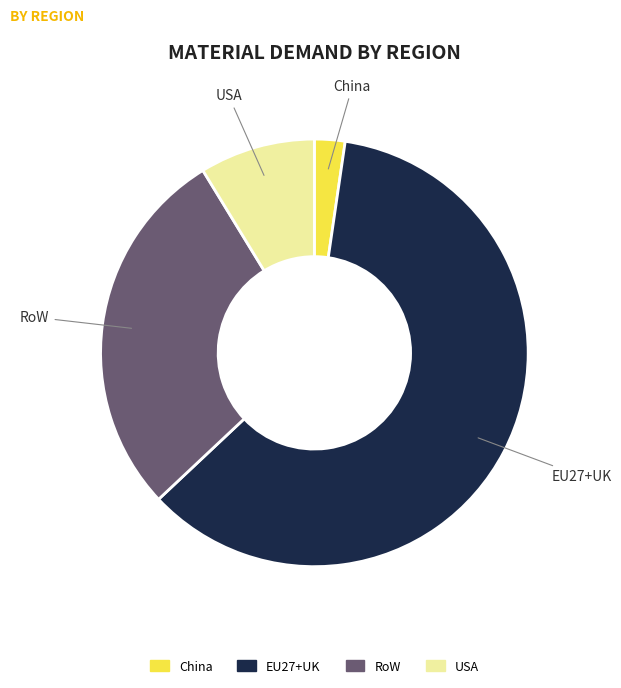

Rank the categories by value from highest to lowest.

EU27+UK, RoW, USA, China